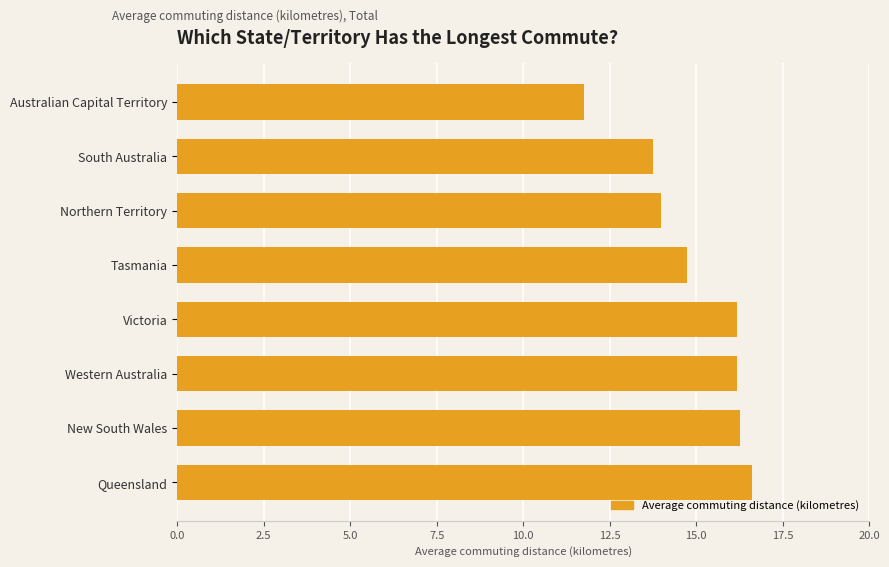

What is the maximum value shown in the chart?

16.6